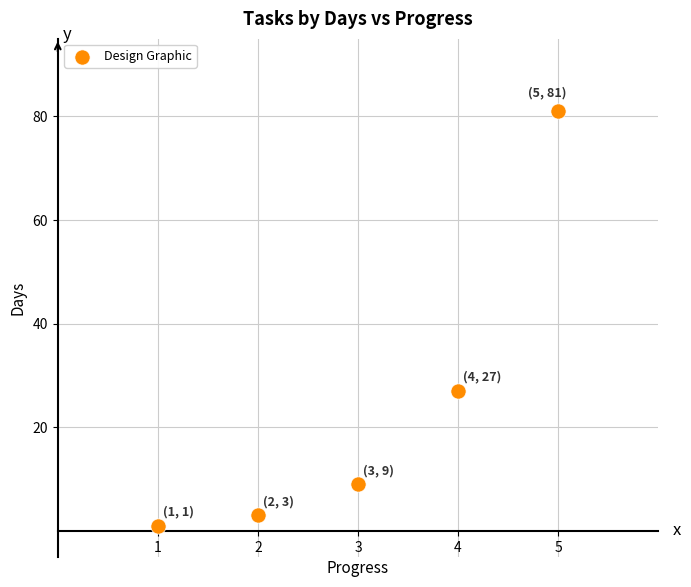

What Y value in the scatter plot is closest to 41?

27